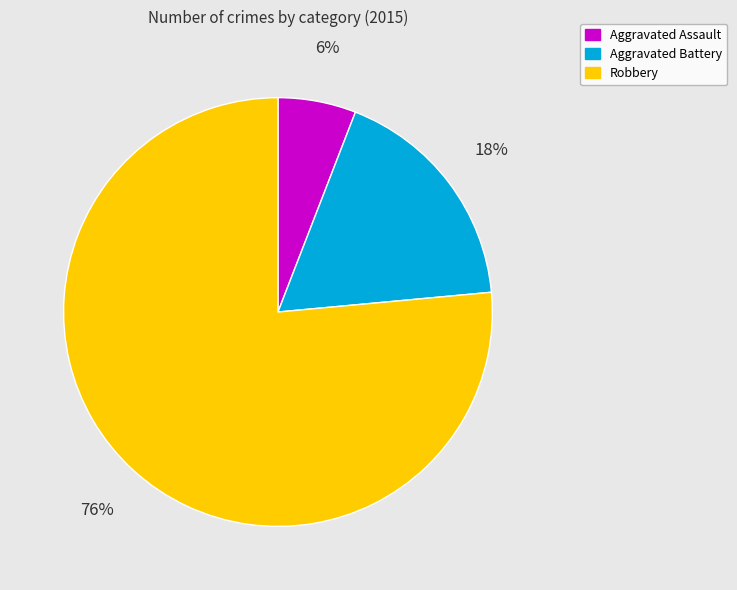

How many segments does this pie chart have?

3